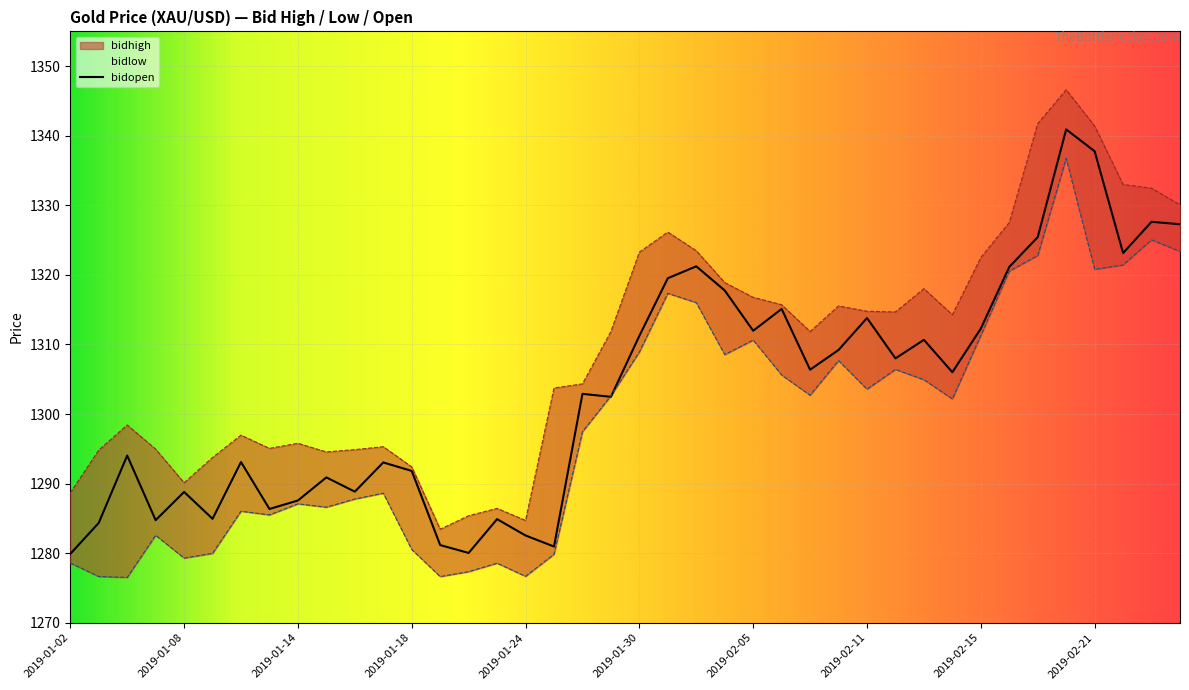

At which category does the chart reach its peak across all series?

2019-02-20